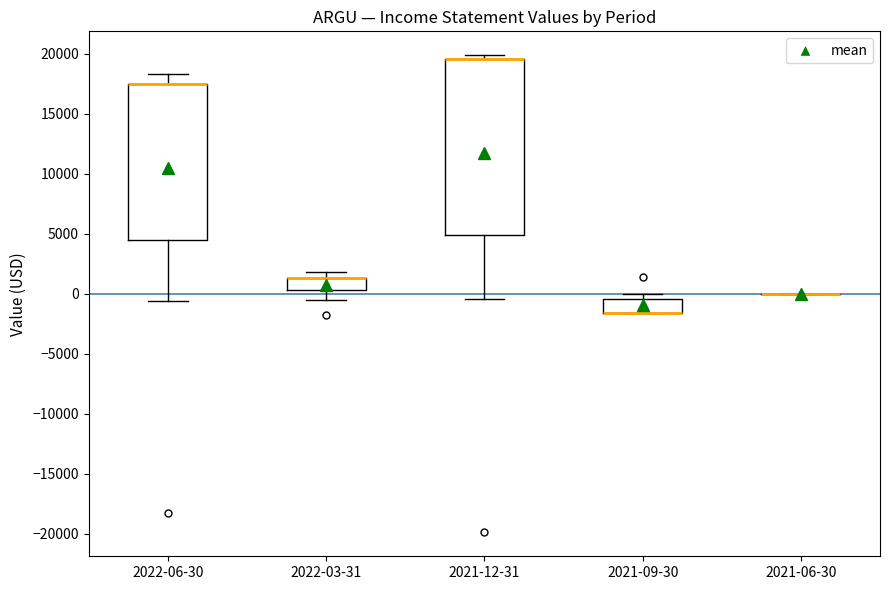

Which box is the tallest, from its lower edge to its upper edge?

2021-12-31